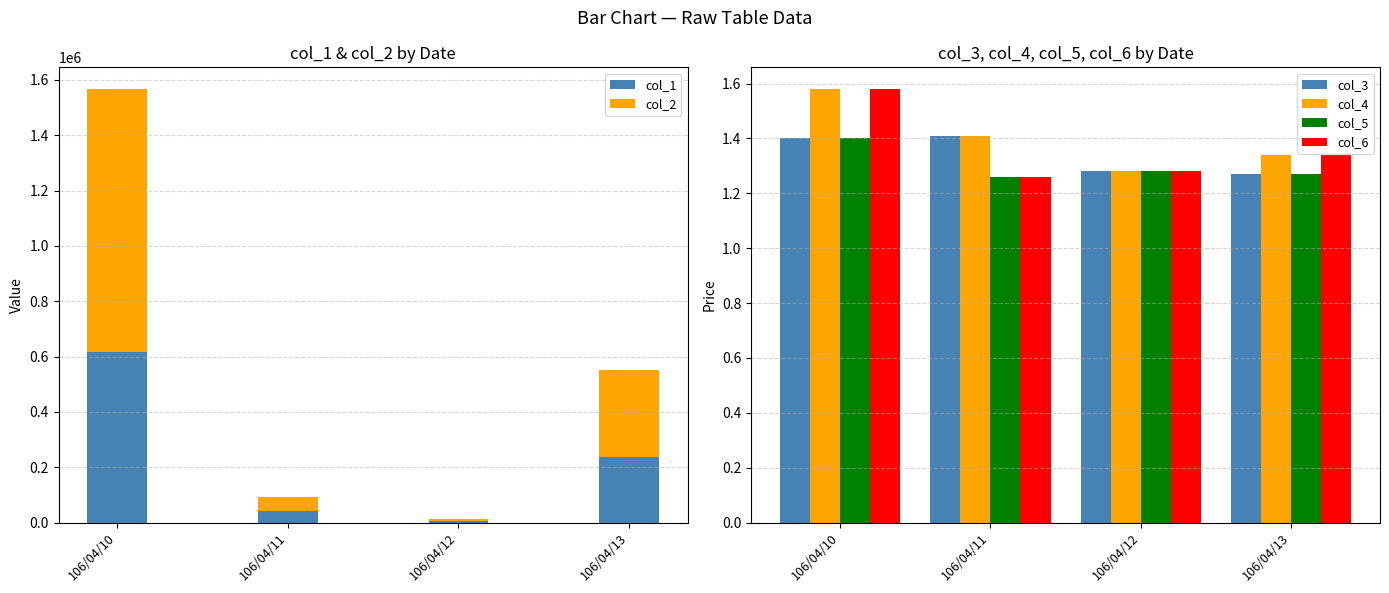

Reading right to left, what are all the values shown in this chart?

col_1: 106/04/13=238000.0	106/04/12=5000.0	106/04/11=40000.0	106/04/10=615000.0
col_2: 106/04/13=311860.0	106/04/12=6400.0	106/04/11=52750.0	106/04/10=952240.0
col_3: 106/04/13=1.3	106/04/12=1.3	106/04/11=1.4	106/04/10=1.4
col_4: 106/04/13=1.3	106/04/12=1.3	106/04/11=1.4	106/04/10=1.6
col_5: 106/04/13=1.3	106/04/12=1.3	106/04/11=1.3	106/04/10=1.4
col_6: 106/04/13=1.3	106/04/12=1.3	106/04/11=1.3	106/04/10=1.6